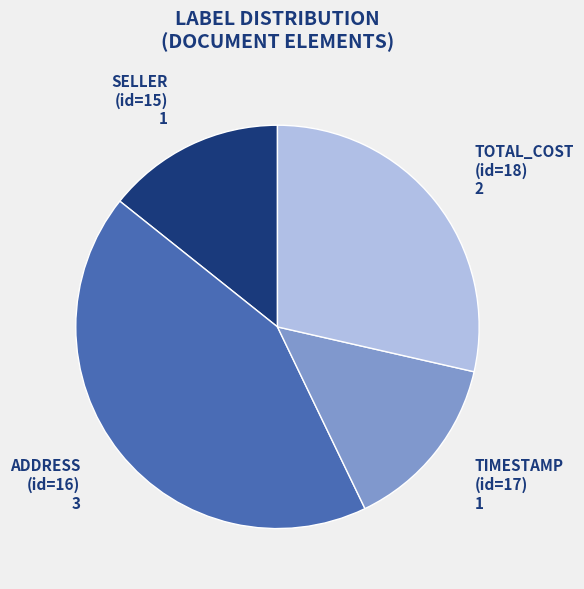

Is there a majority slice in this chart?

No